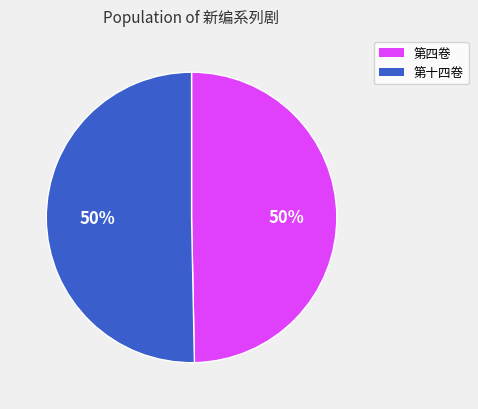

To the nearest percent, what is the average slice percentage?

50%